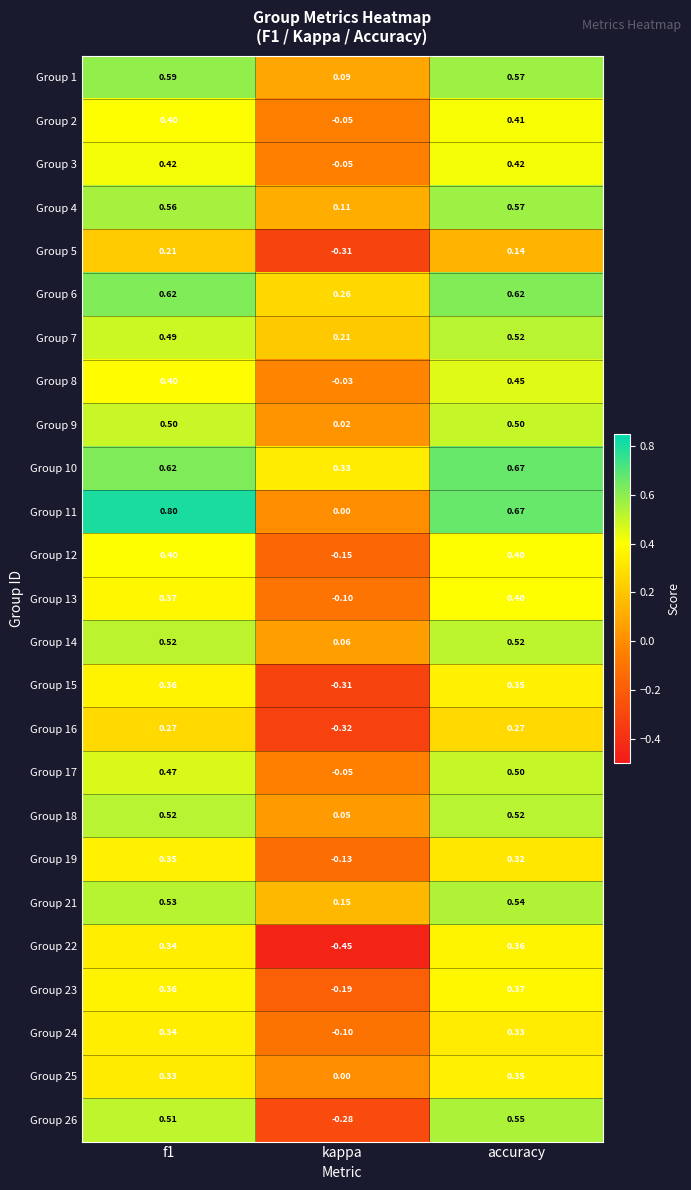

Which category has the highest value in the Group 2 series?

accuracy